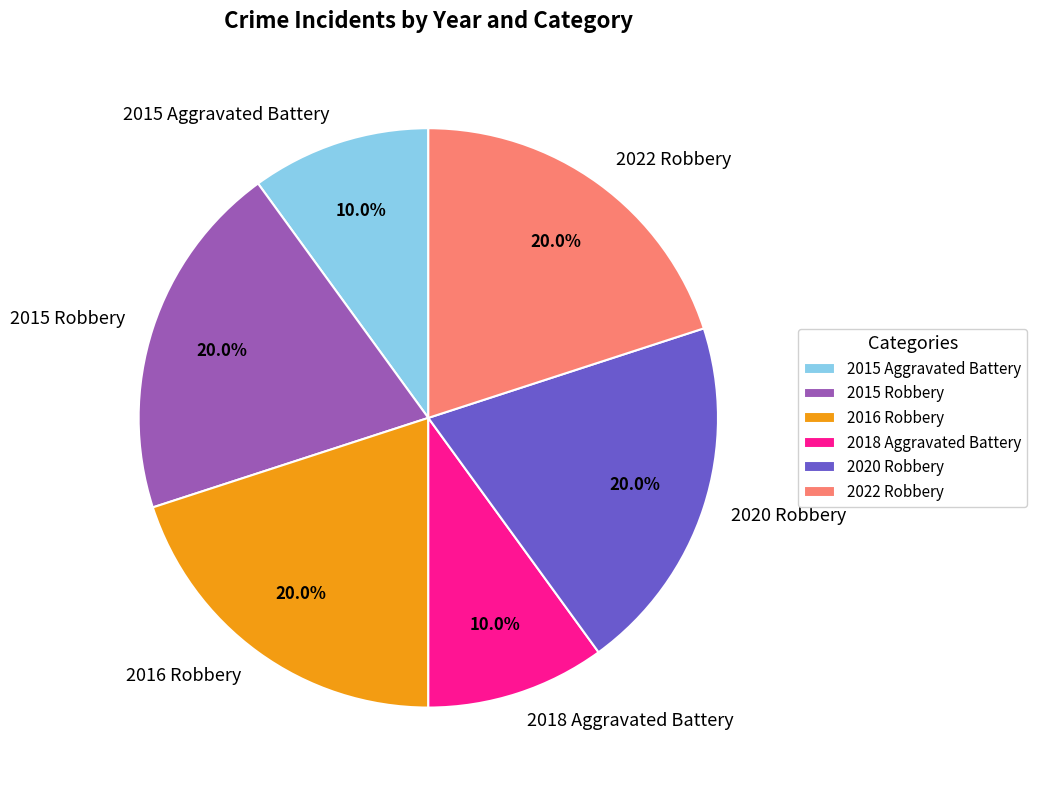

Approximately how many times larger is the value at 2016 Robbery compared to 2022 Robbery?

1.0